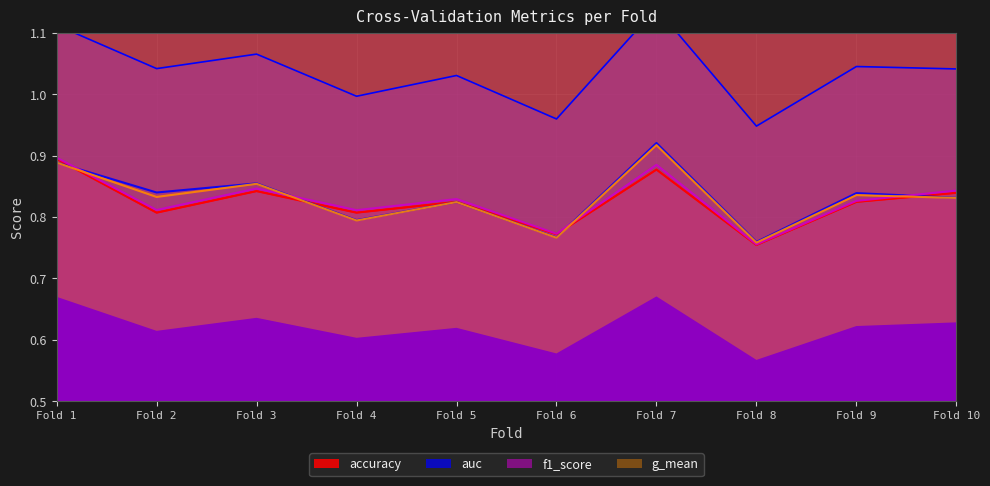

Where is the first local maximum for accuracy?

Fold 3